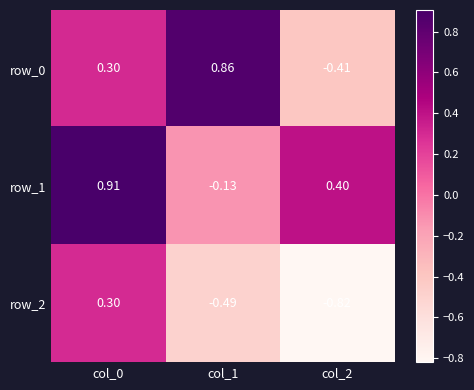

Is the value of row_2 at col_2 greater than the value of row_0 at col_0?

No